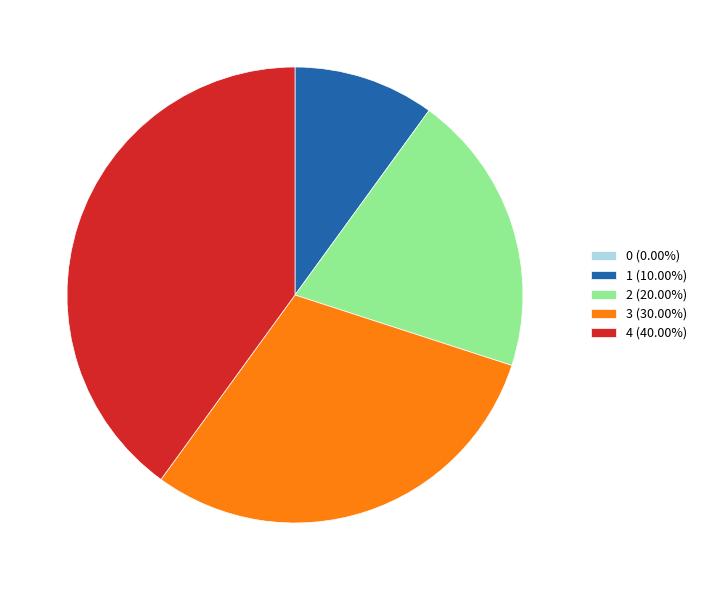

Is there any slice that represents more than half of the pie?

No